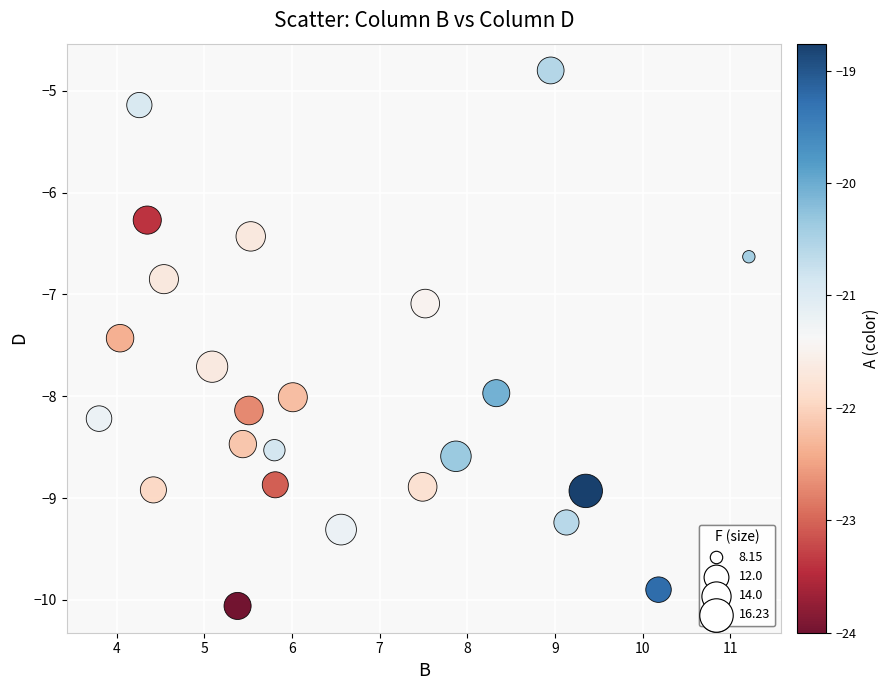

What is the range of Y values (max minus min)?

5.3